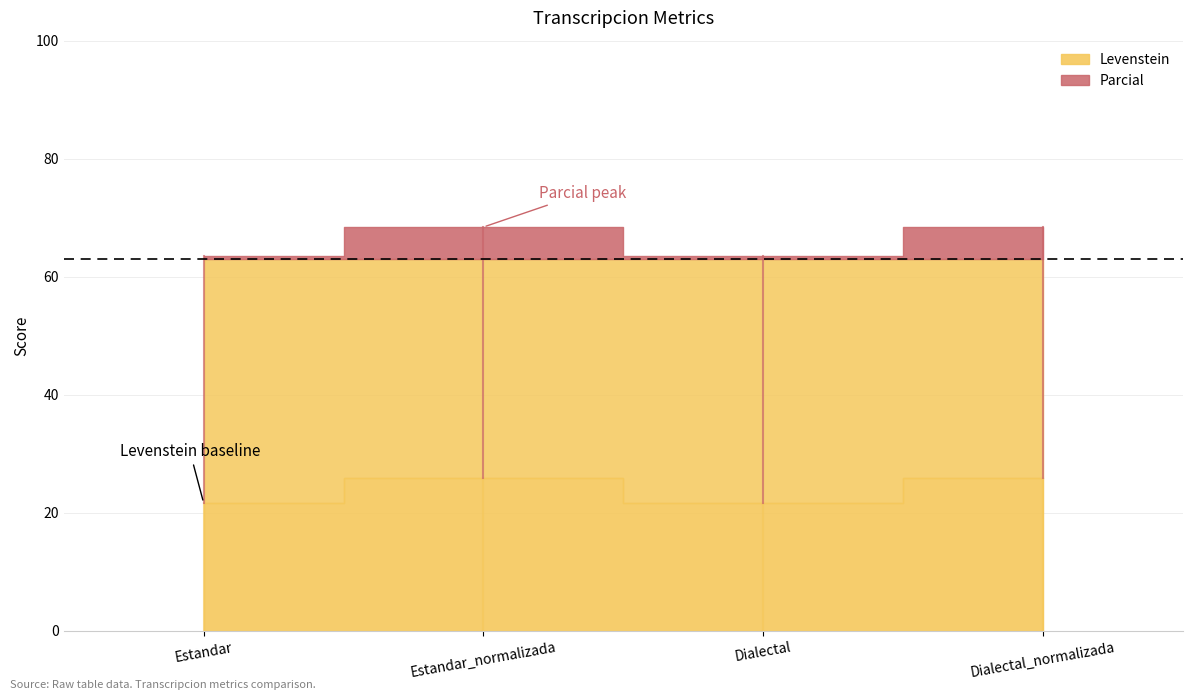

What is the value of the Levenstein point at the 1st from the left?

21.7